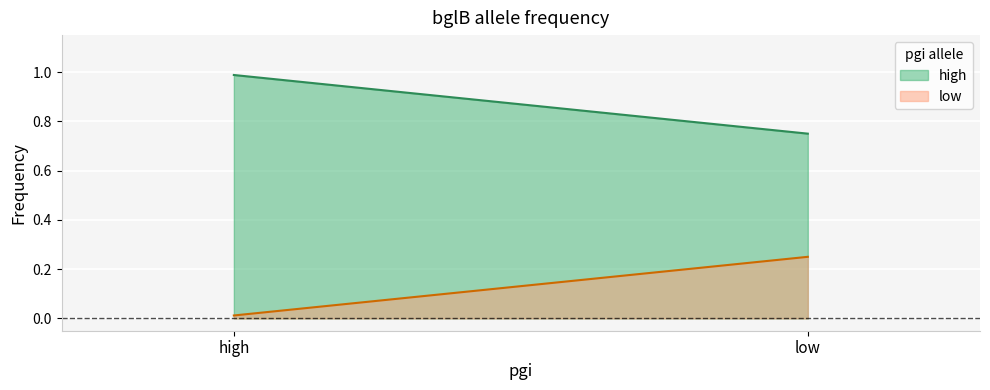

What are all the series names shown in the legend?

high, low